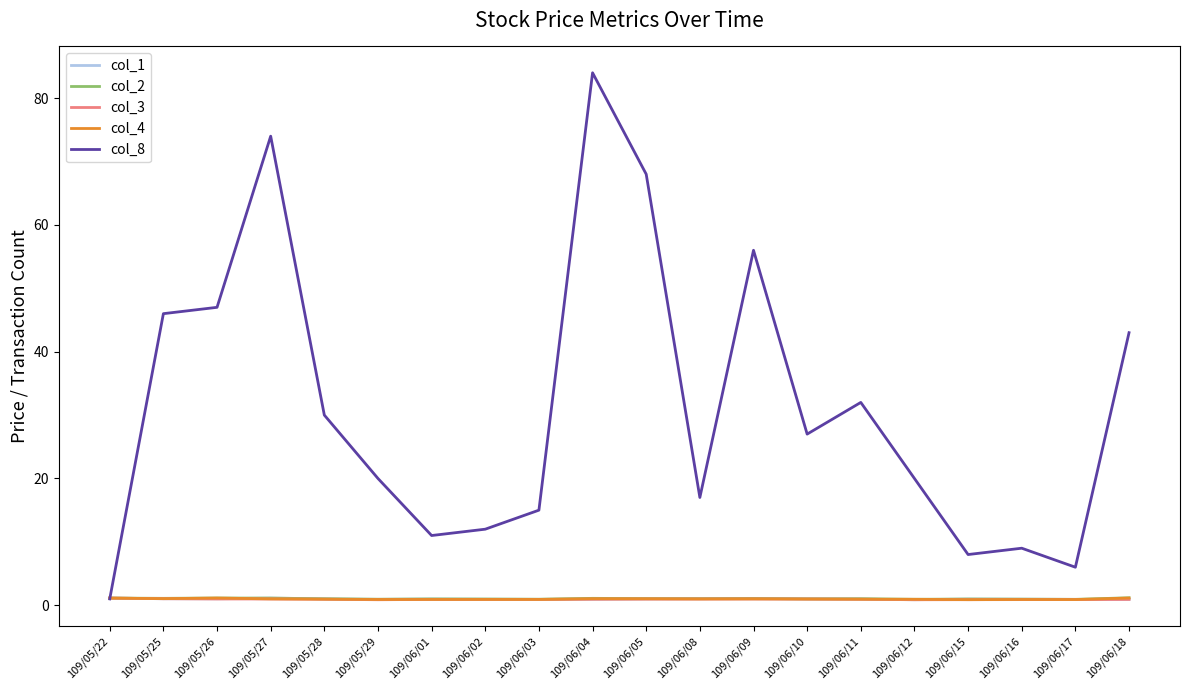

How many lines are shown in the chart?

5